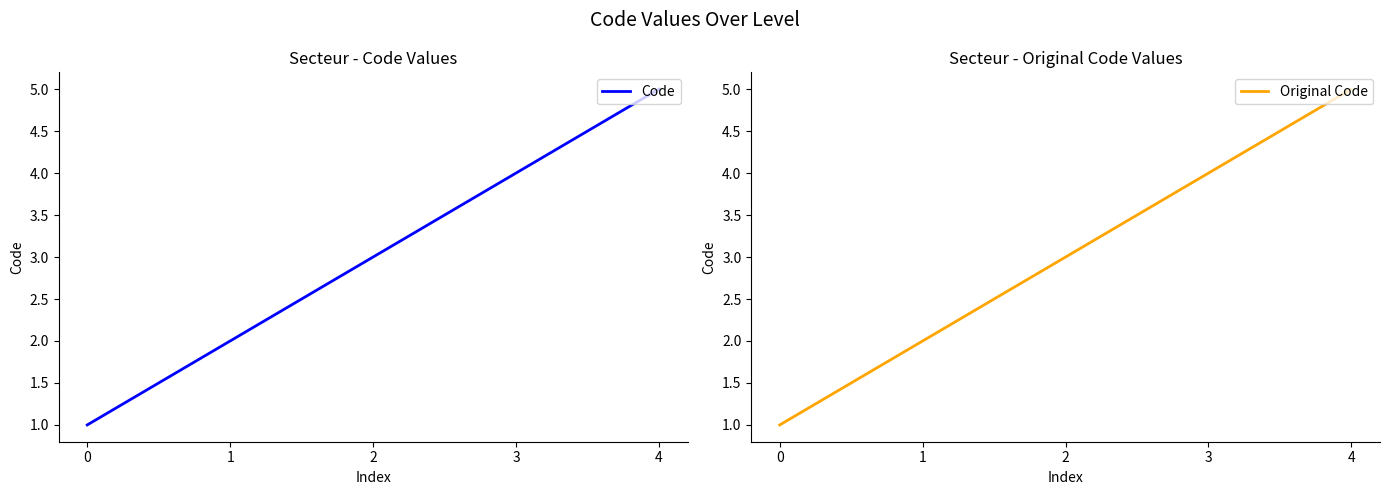

Reading left to right, extract all data points from this chart.

Code: 1	2	3	4	5
Original Code: 1	2	3	4	5